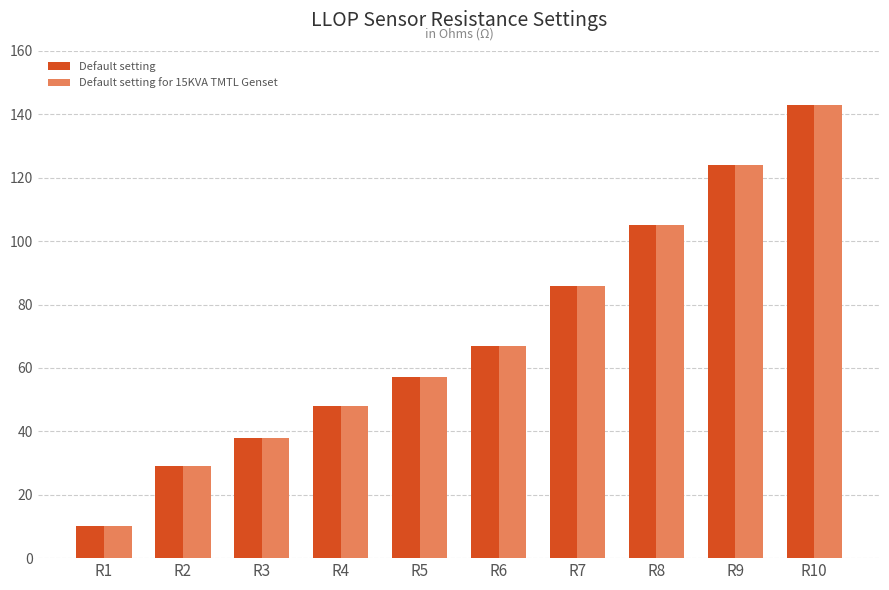

Which category has the highest value in the Default setting for 15KVA TMTL Genset series?

R10